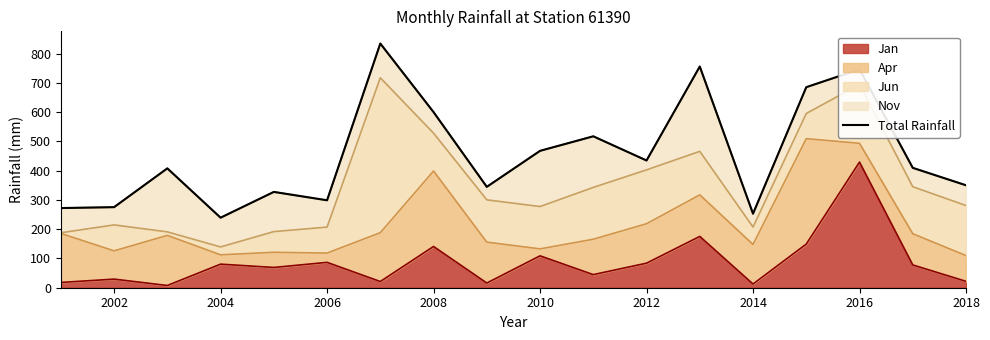

The Jan series shows 29.4 at 2002. True or false?

True